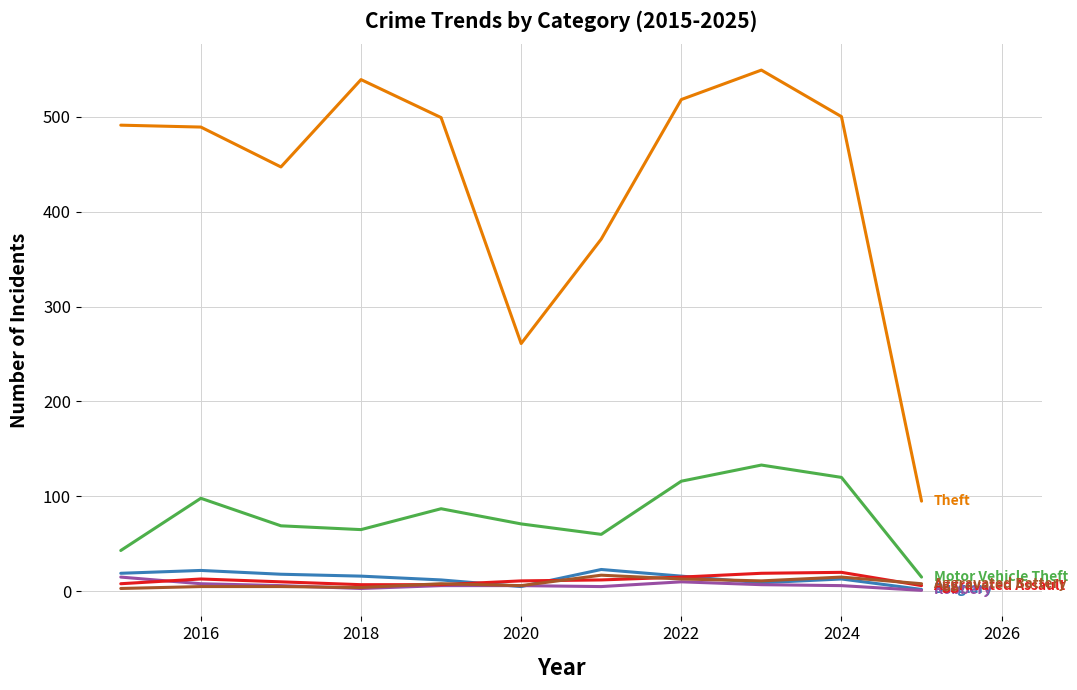

What is the maximum value shown in the chart?

549